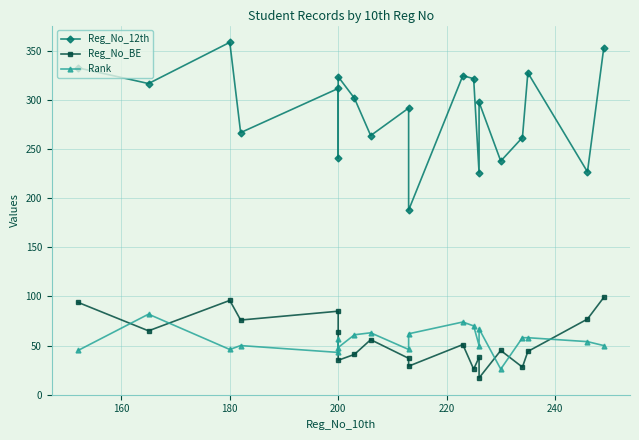

Is the value of Reg_No_12th at 7 greater than the value of Rank at 17?

Yes